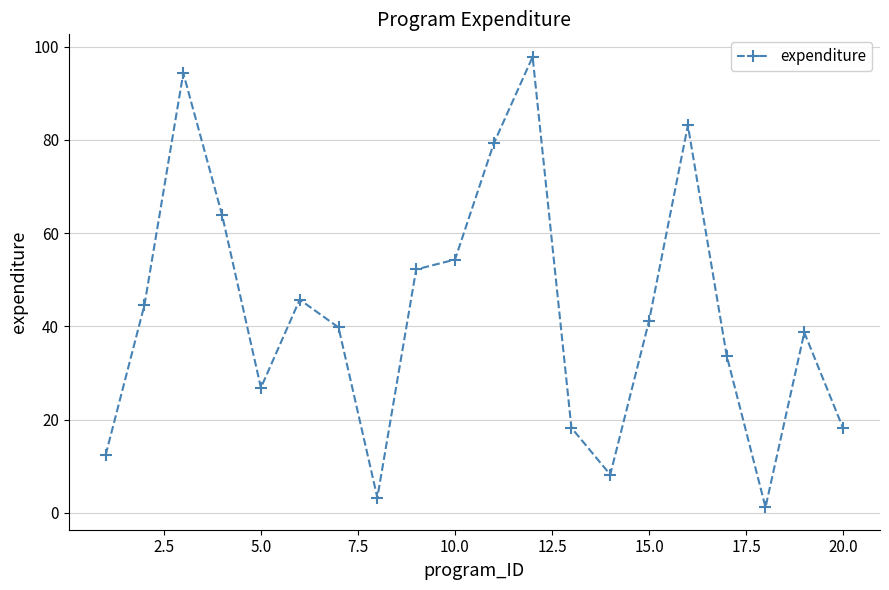

True or false: the data has more than 1 interior local peaks.

True